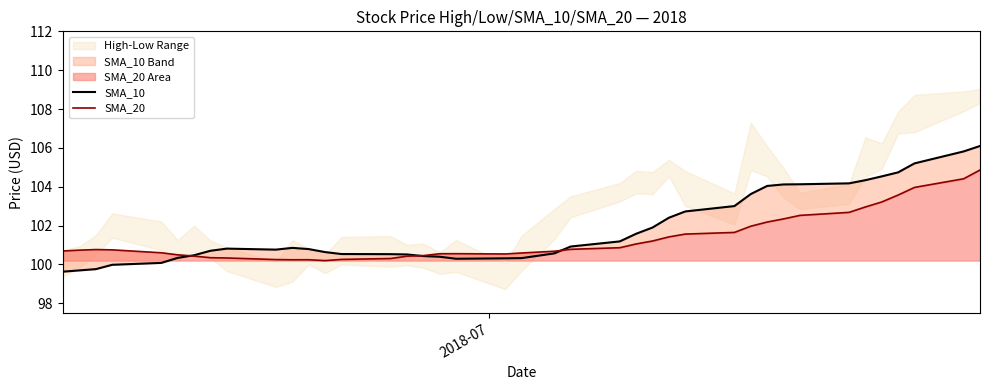

Which series ends up on top after the final intersection of SMA_10 and SMA_20?

SMA_10